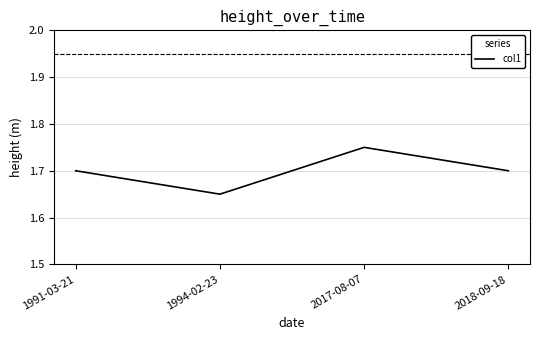

How many series are shown in this chart?

1